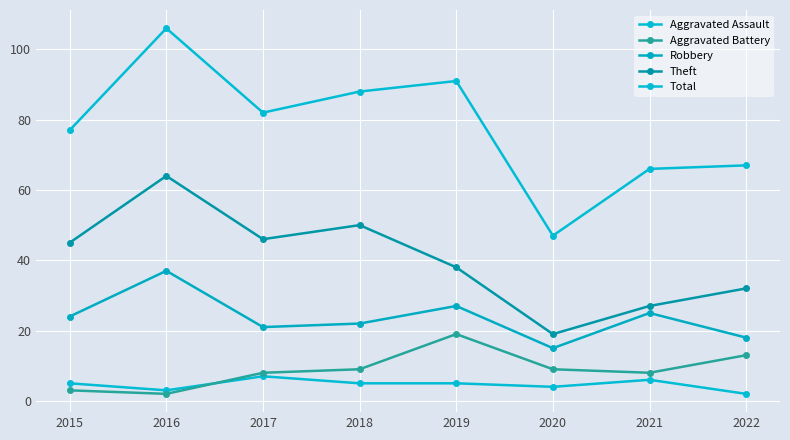

At which category does Aggravated Battery reach its first local peak?

2019